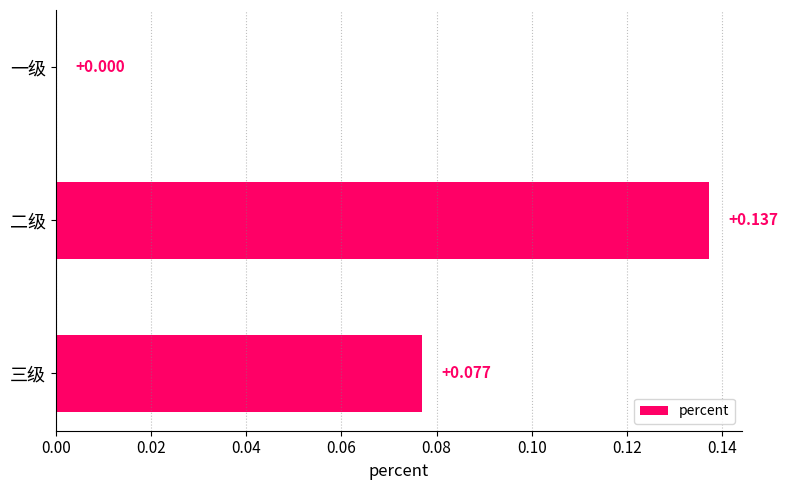

Between 二级 and 一级, which is larger?

二级